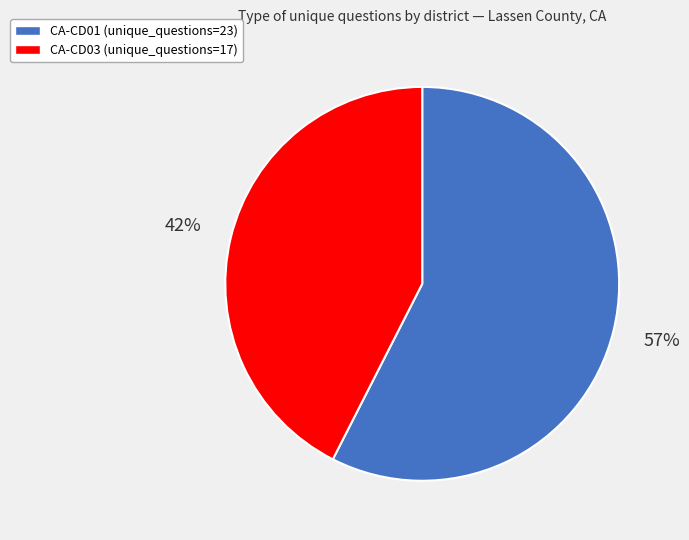

Count the number of slices in the pie.

2